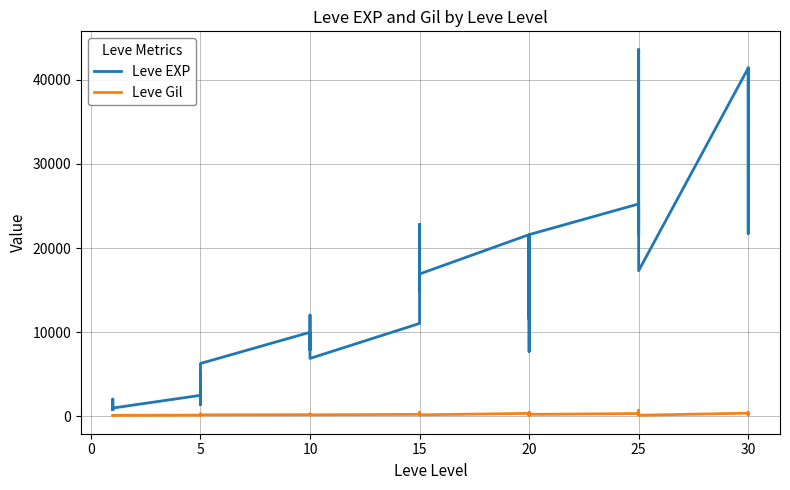

How many series are shown in this chart?

2